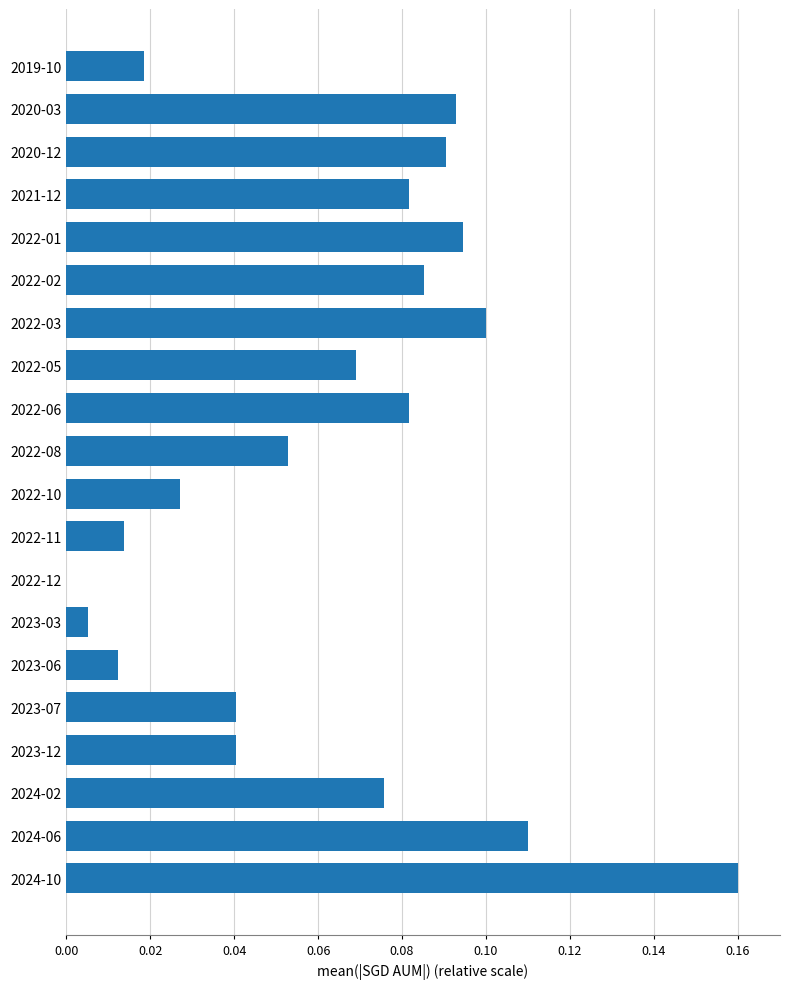

At which label is the value closest to 0?

2022-12